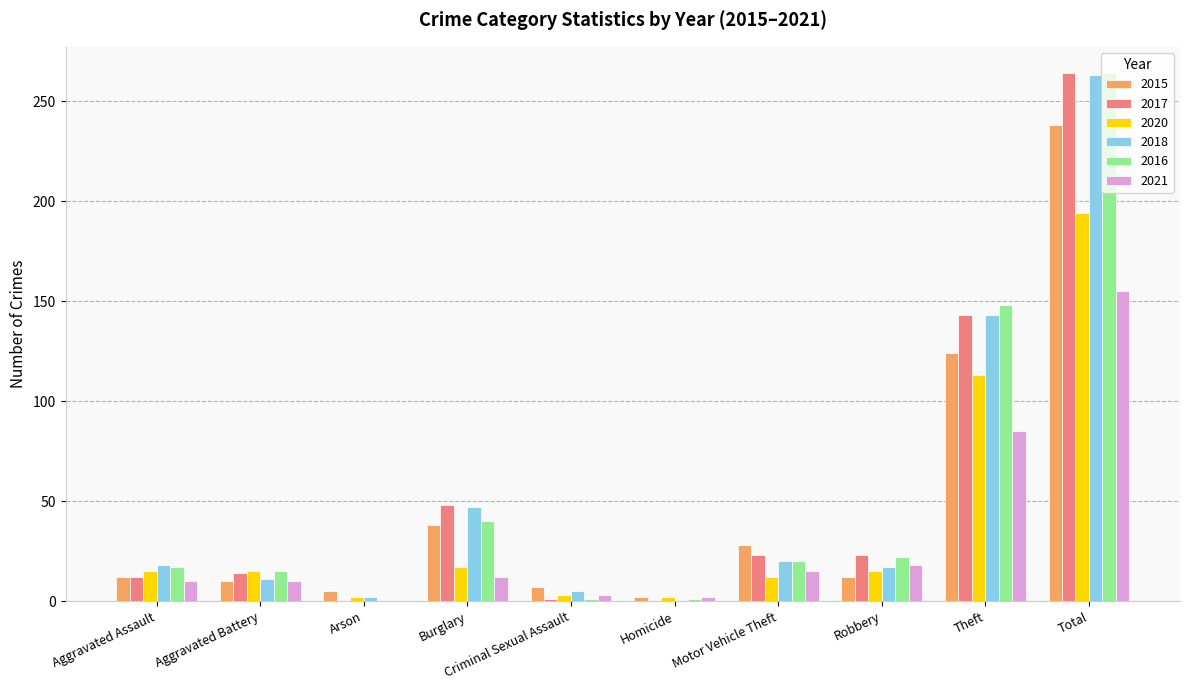

Which series changed the most between Motor Vehicle Theft and Total?

2016